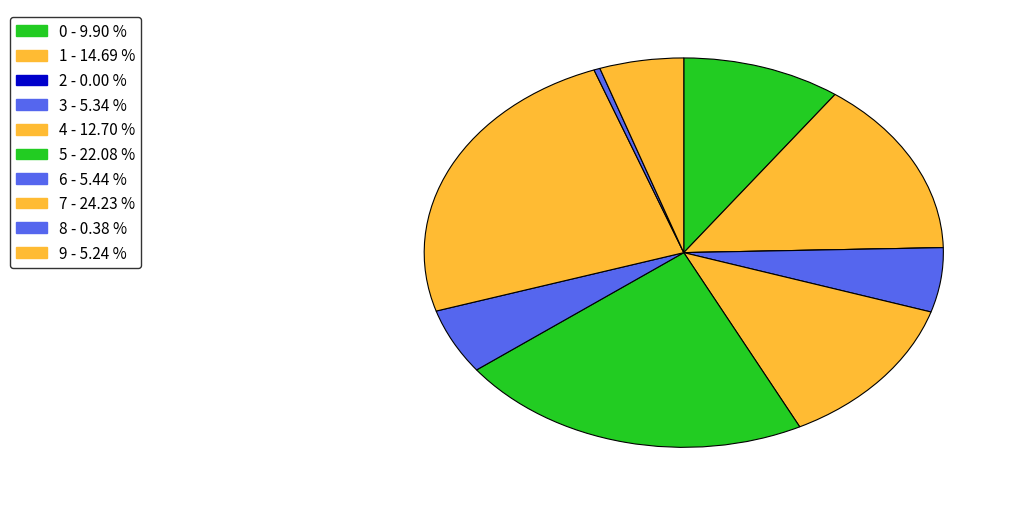

What portion of the pie excludes 6?

94.6%